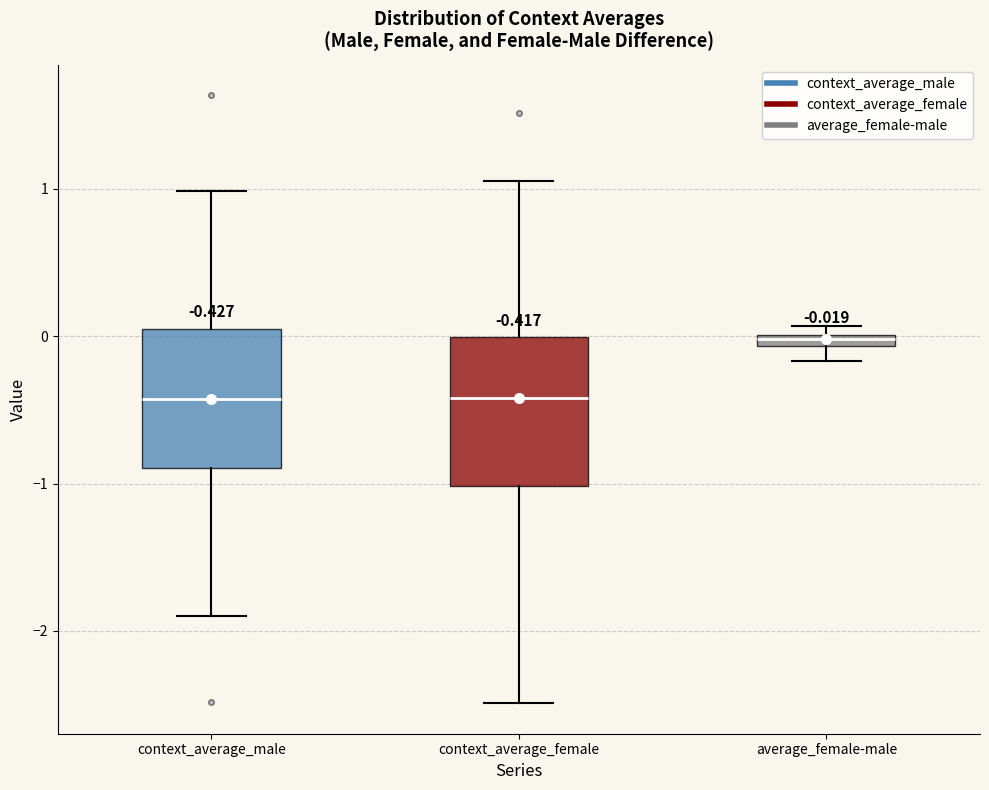

Which box's median line is the highest?

average_female-male